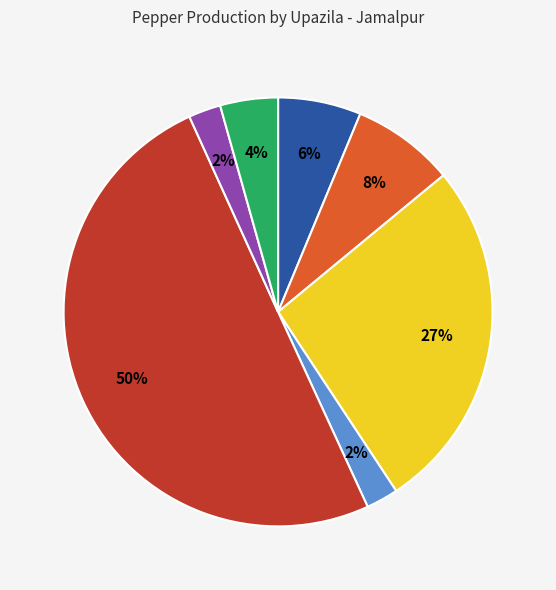

To the nearest percent, what is the average slice percentage?

14%